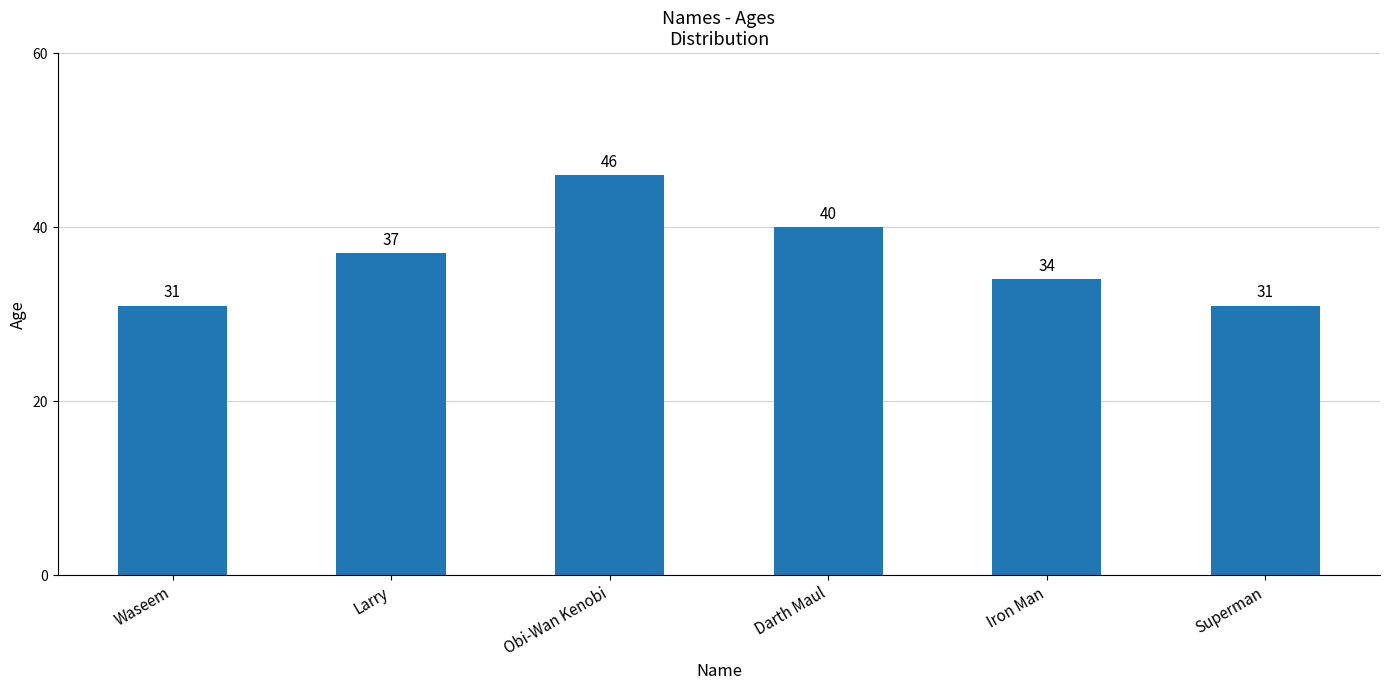

Reading left to right, transcribe all the data shown in this chart.

Waseem=31	Larry=37	Obi-Wan Kenobi=46	Darth Maul=40	Iron Man=34	Superman=31